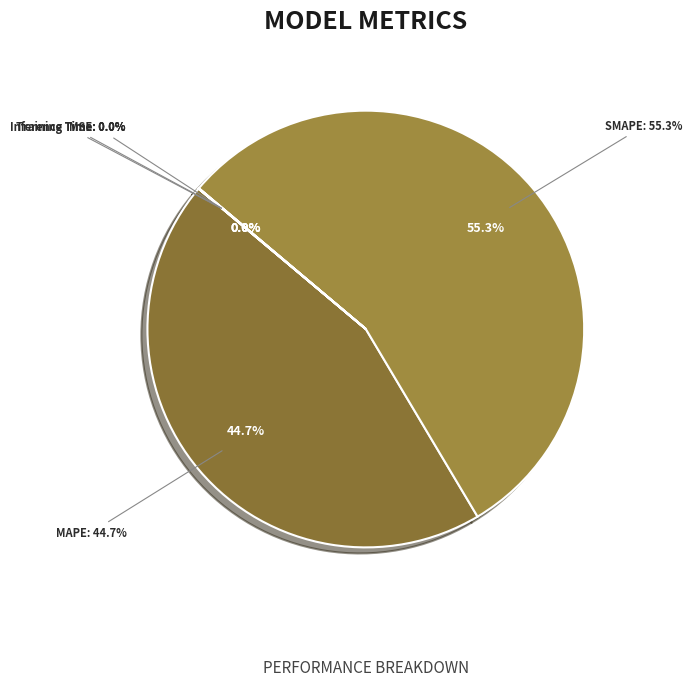

How many segments does this pie chart have?

5